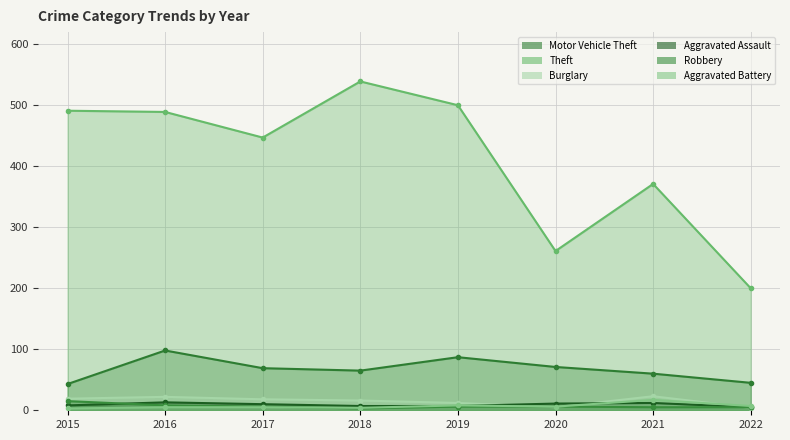

True or false: Burglary and Motor Vehicle Theft cross at least once.

False